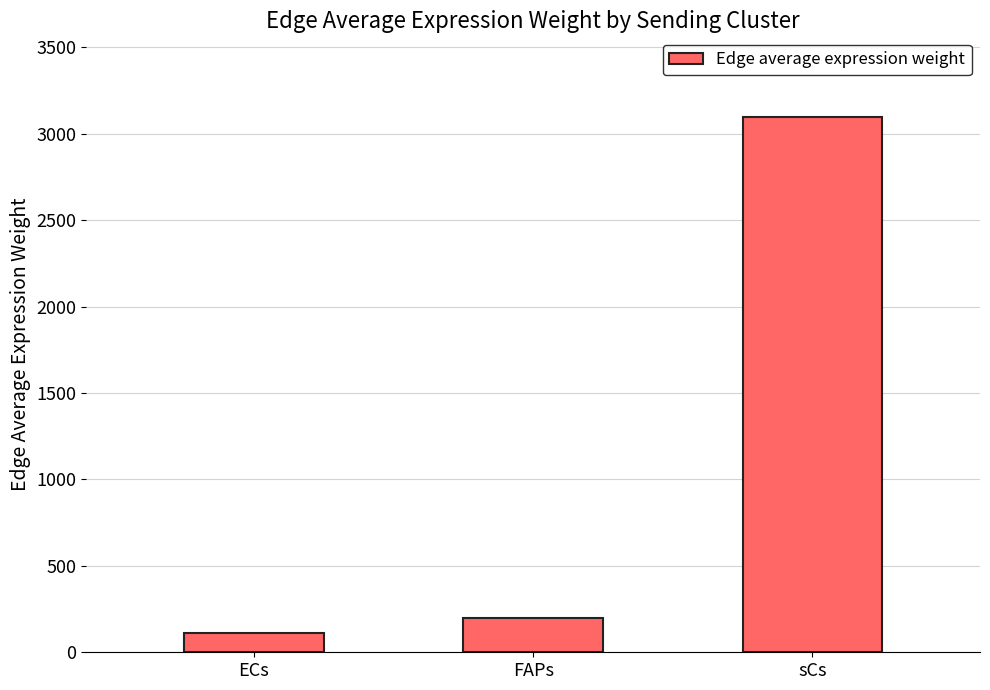

What is the value of the 1st bar from the left?

112.2